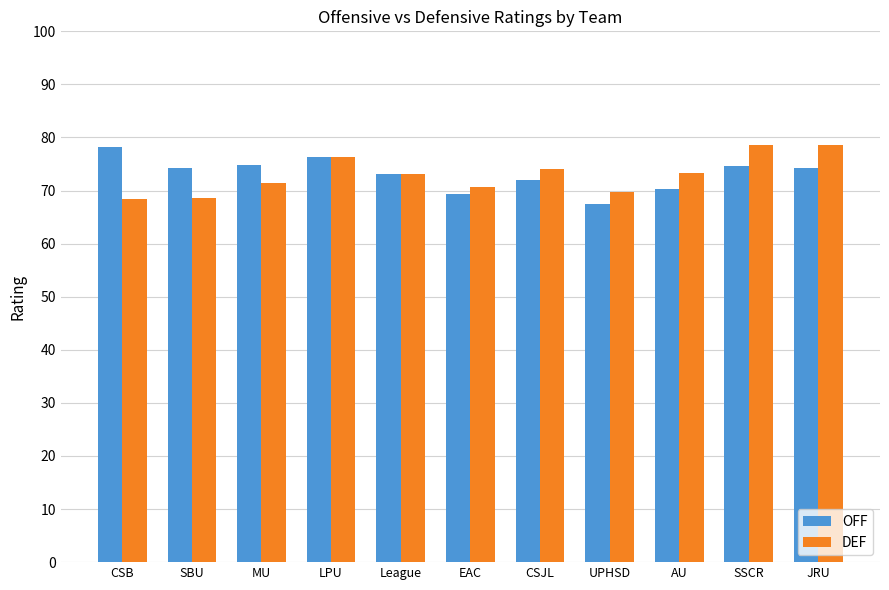

Read the OFF value at CSB.

78.1